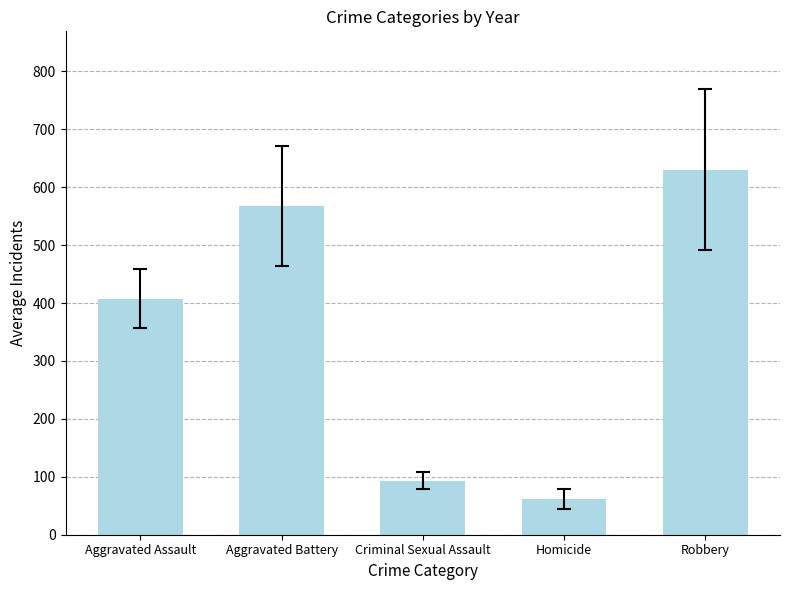

List the series in order of their peak value, lowest first.

Homicide, Criminal Sexual Assault, Aggravated Assault, Aggravated Battery, Robbery